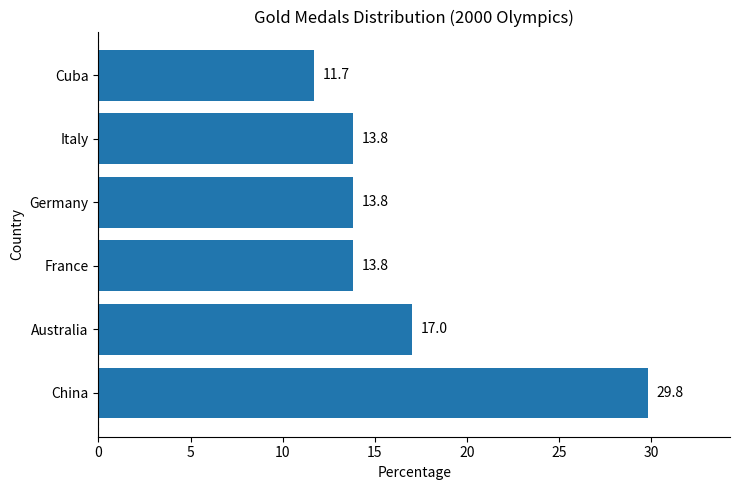

What is the difference between the values at Italy and Australia?

3.2